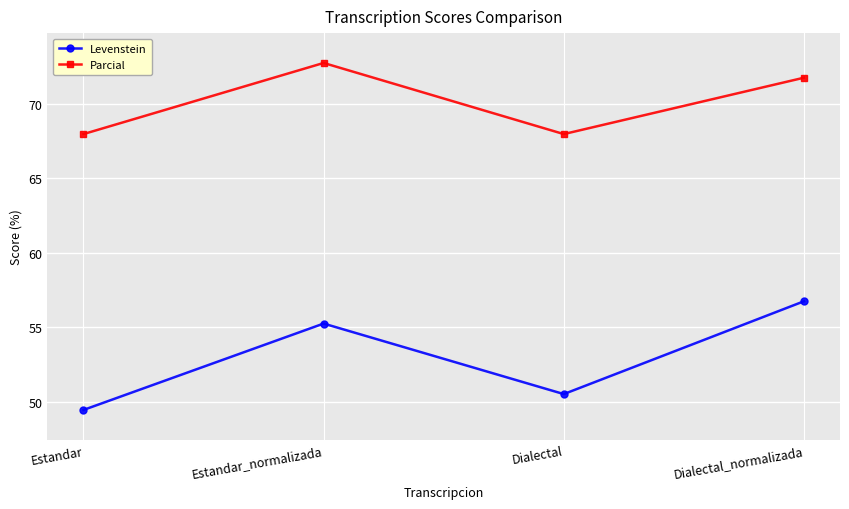

What value does the Parcial series have at Dialectal?

68.0